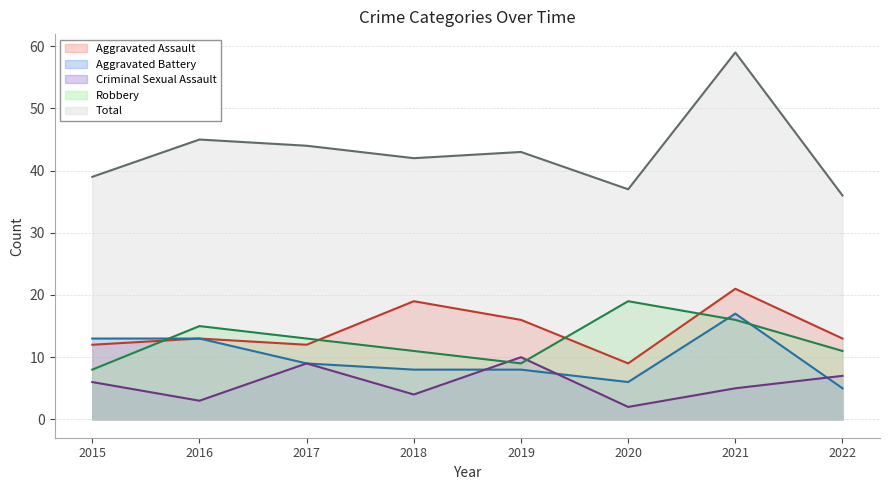

Read the Total value at 2015, to the nearest 5.

40